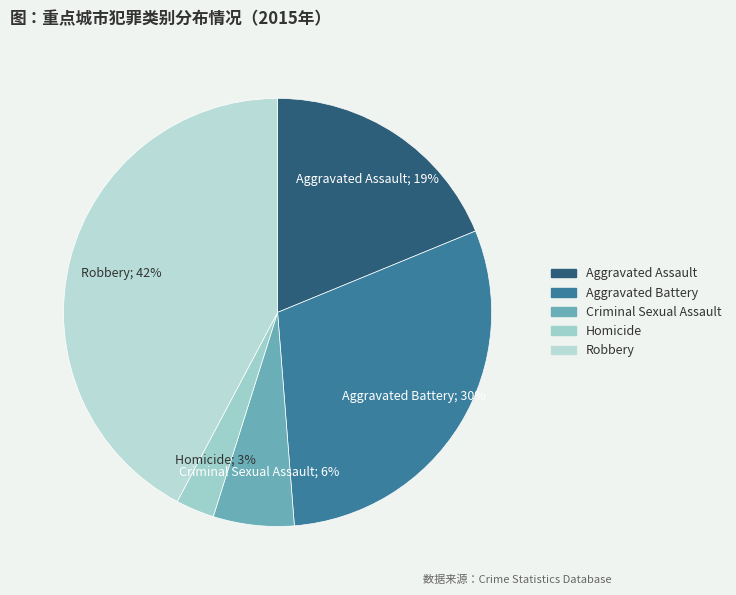

Count the number of slices in the pie.

5